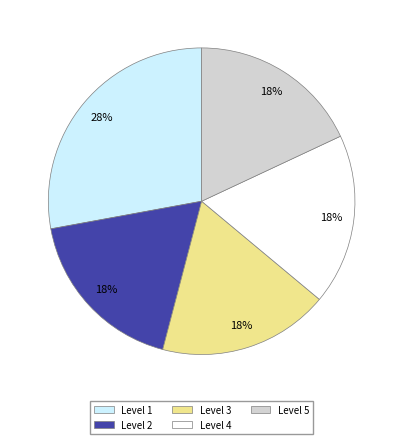

Does any single category account for the majority?

No